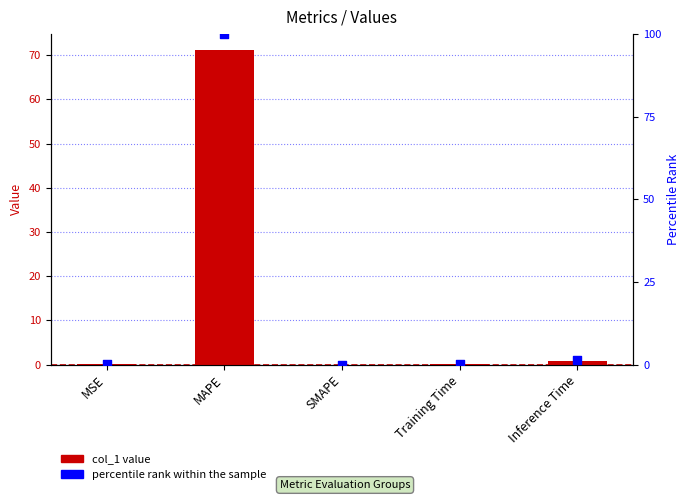

Which series reaches the maximum Y coordinate?

percentile rank within the sample